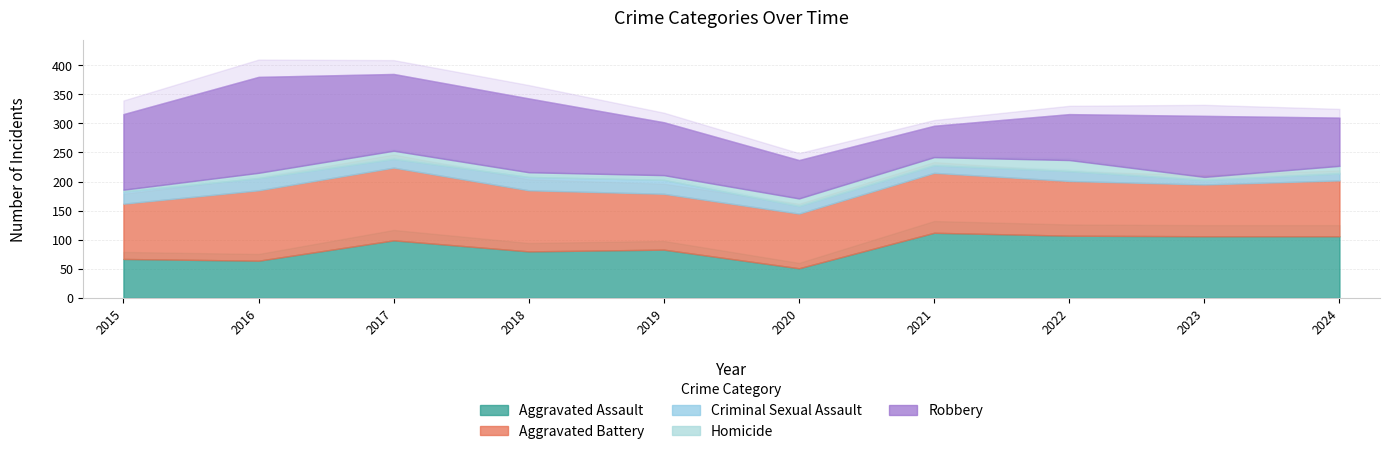

Which series changed the most between 2015 and 2024?

Robbery